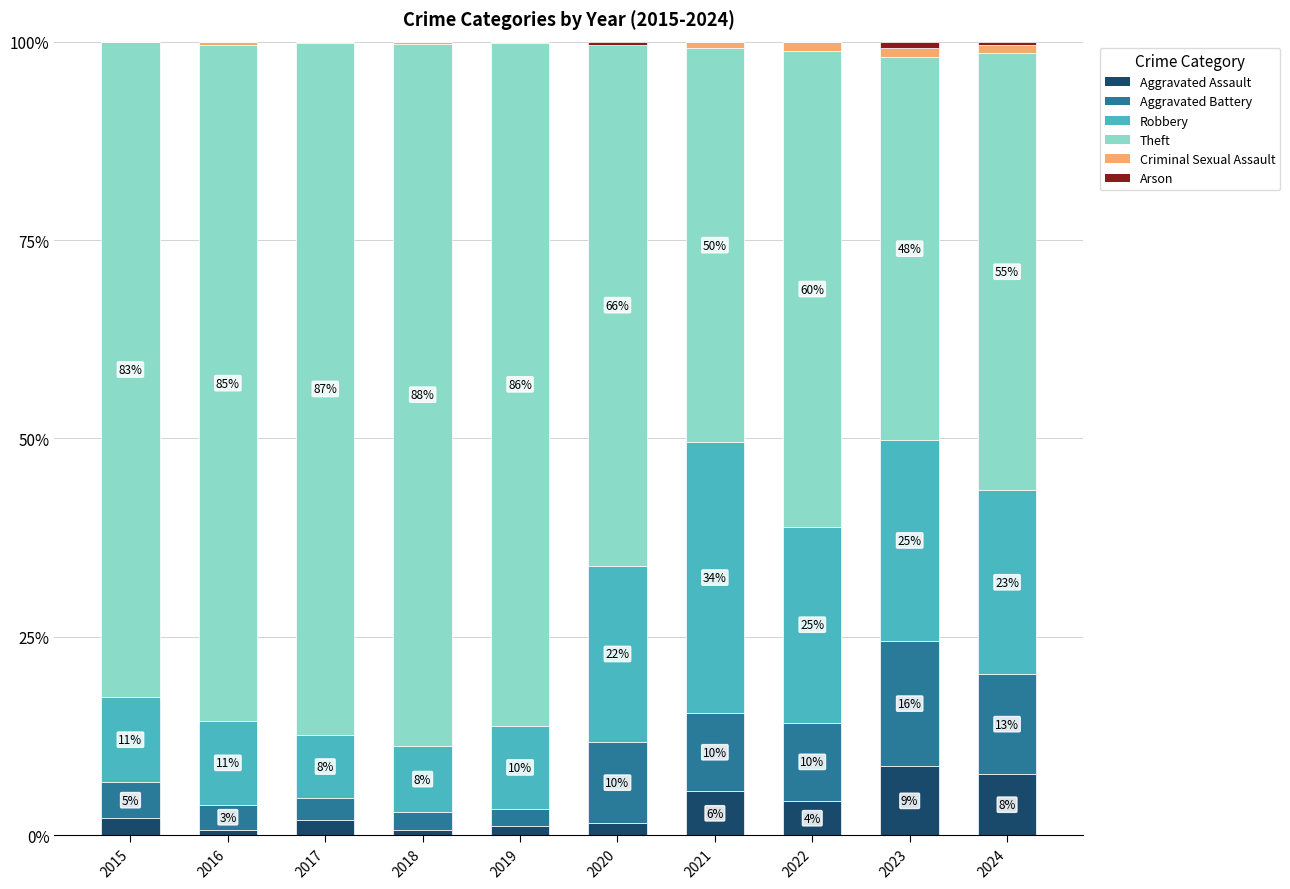

At which label does Theft first exceed 82?

2015